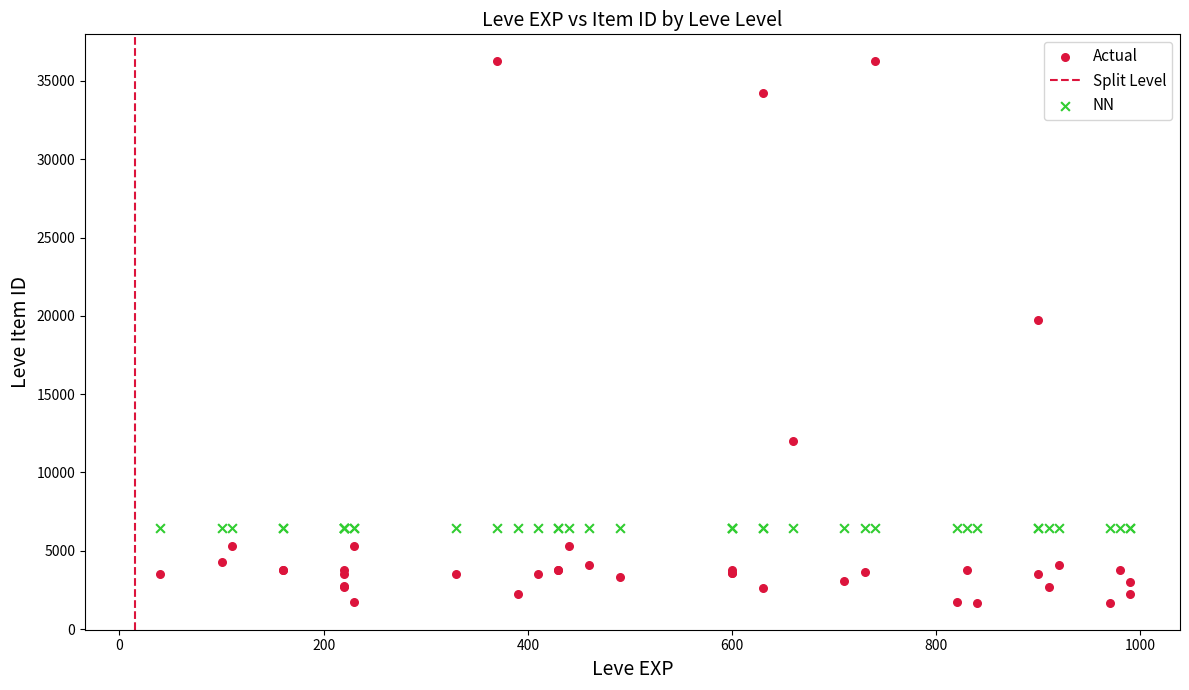

Across all series, what Y value is closest to 18967?

19744.0